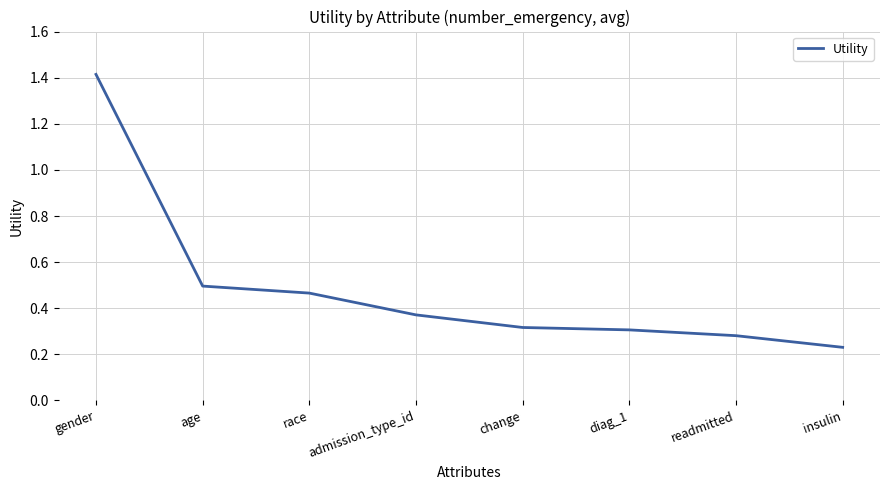

How many values are between 0 and 1?

7